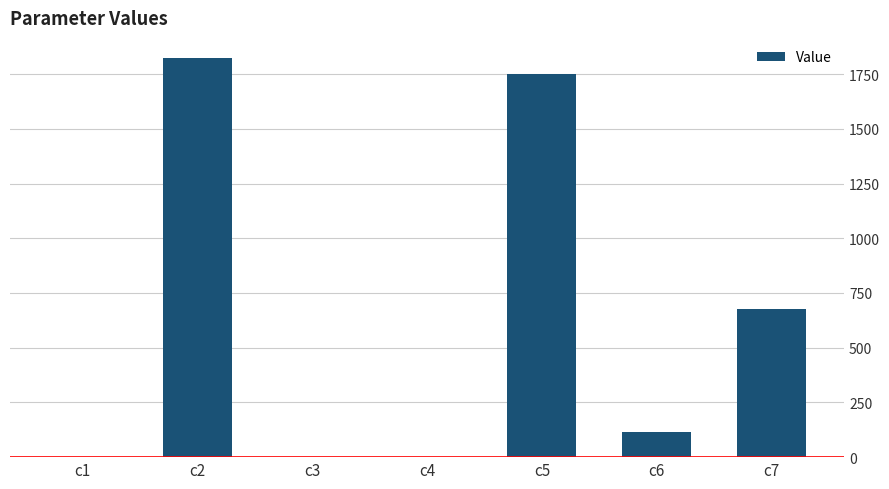

What is the greatest value displayed?

1824.2